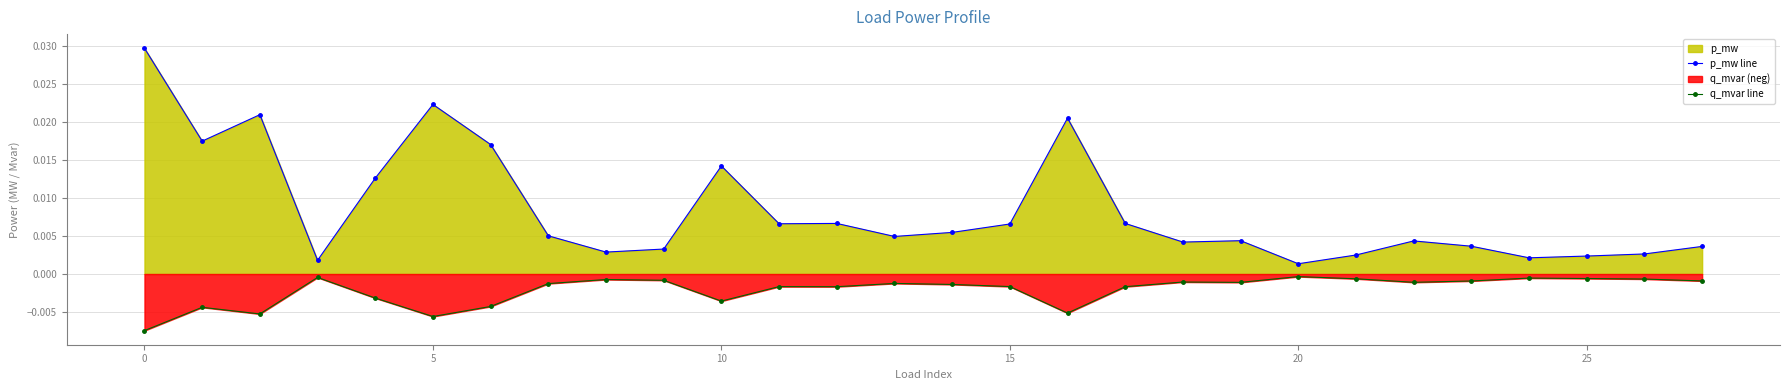

What is the sum of all q_mvar line values?

-0.1